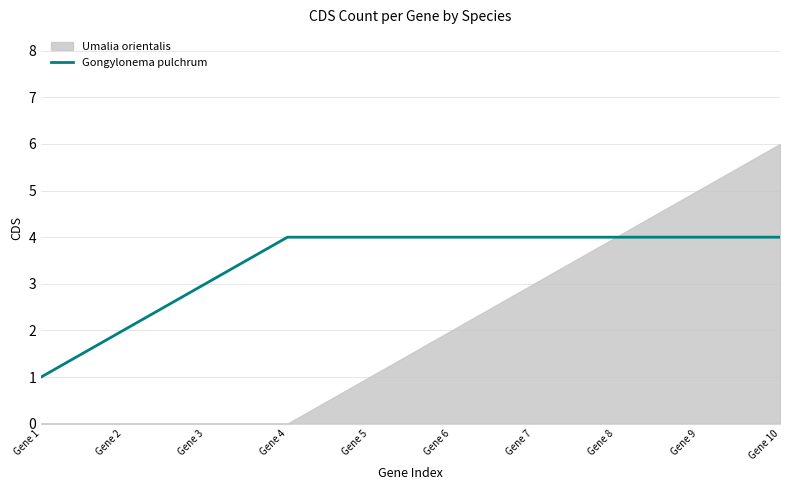

Is it true that the value at Gene 4 is 4?

True